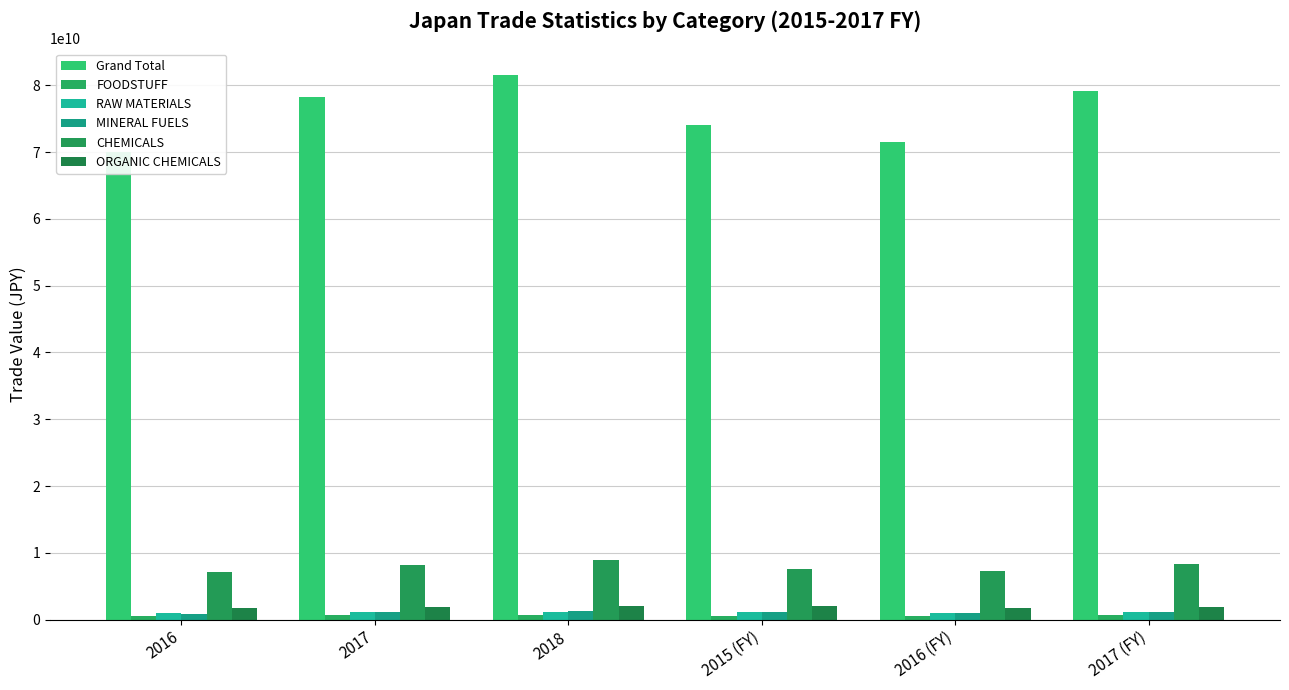

How many values in the CHEMICALS series exceed 8192446777?

2